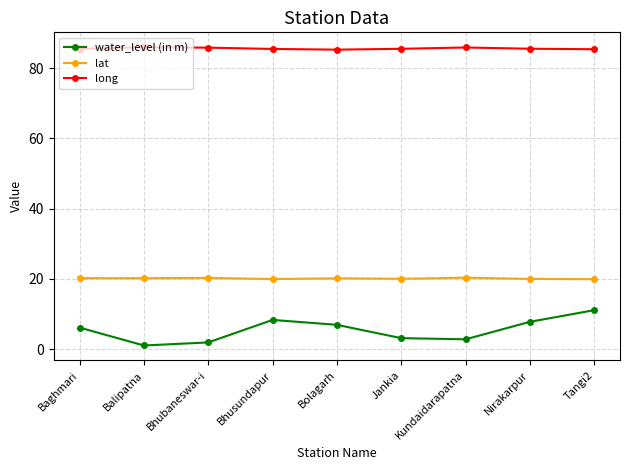

List the series in order of their overall mean, lowest first.

water_level (in m), lat, long